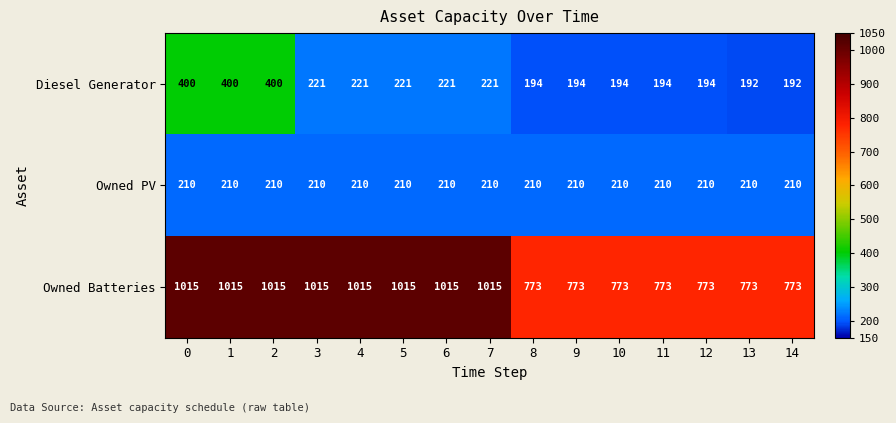

What is the average value of the Owned PV series?

210